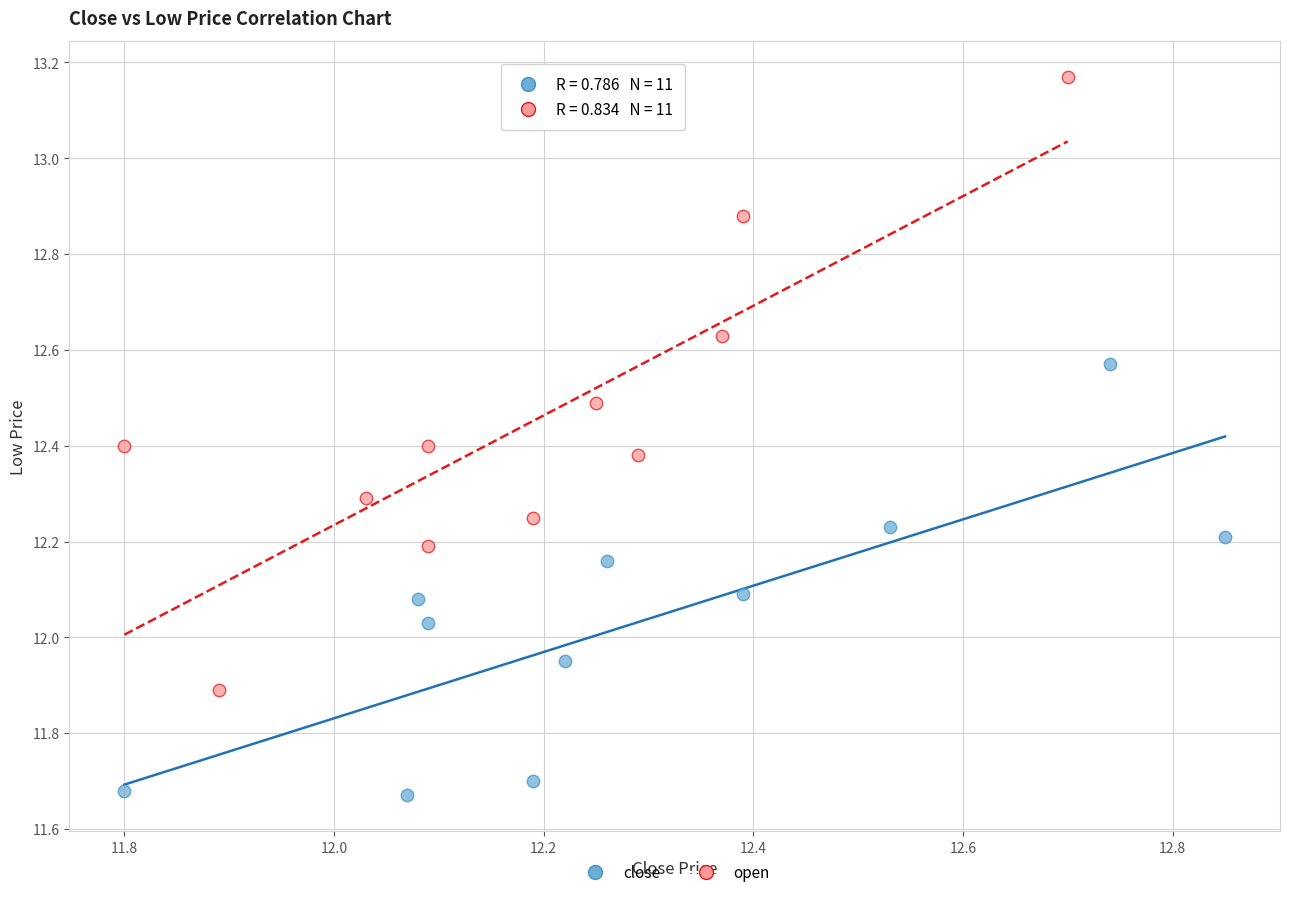

Which series reaches the maximum Y coordinate?

open